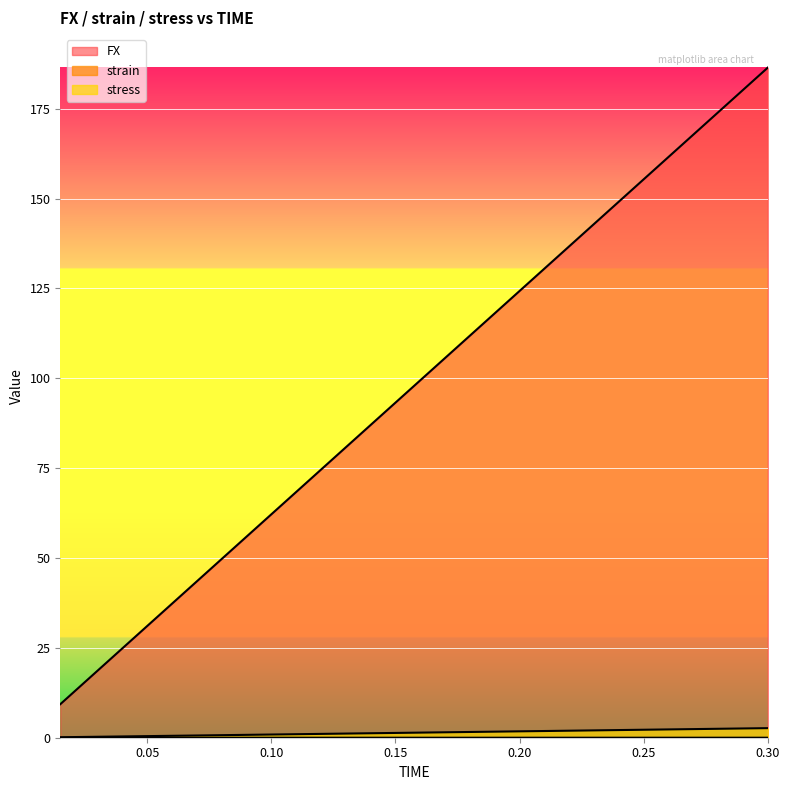

True or false: FX has more than 2 points higher than both neighbors.

False